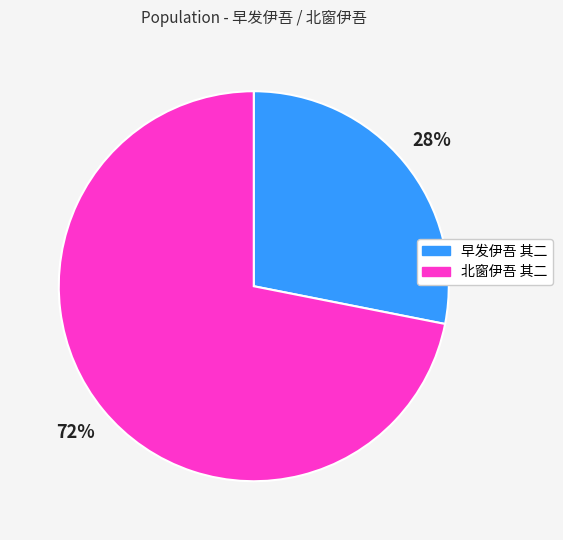

To the nearest percent, what percentage of the pie is 北窗伊吾 其二?

72%